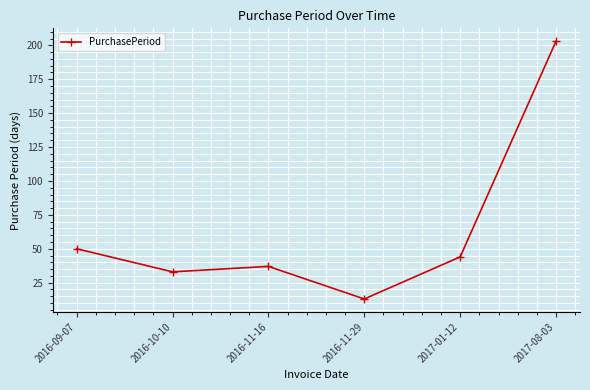

Reading right to left, list all the values displayed in this chart.

203	44	13	37	33	50